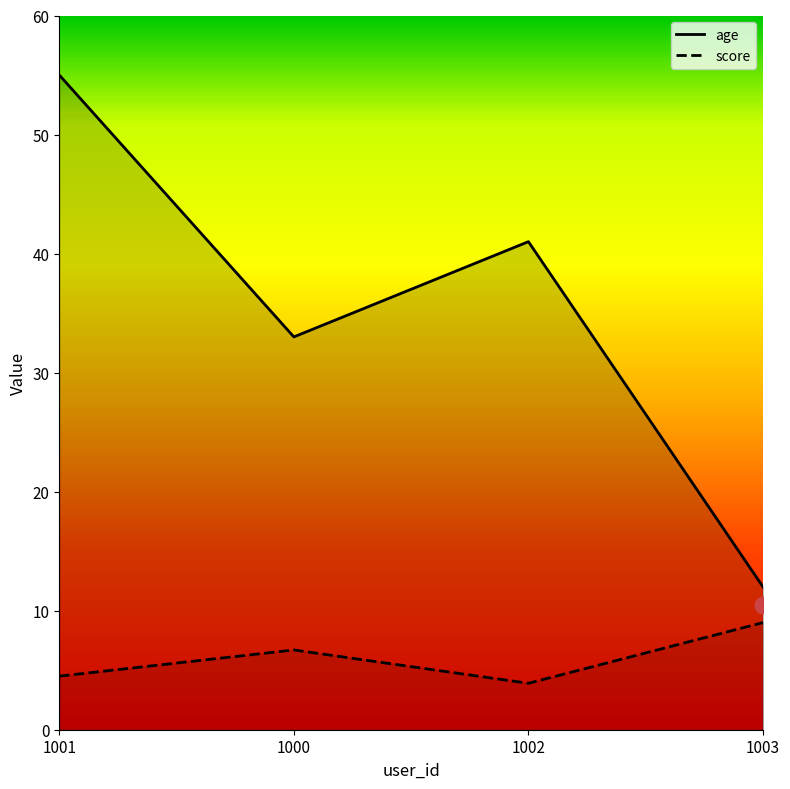

True or false: score has more than 1 points higher than both neighbors.

False